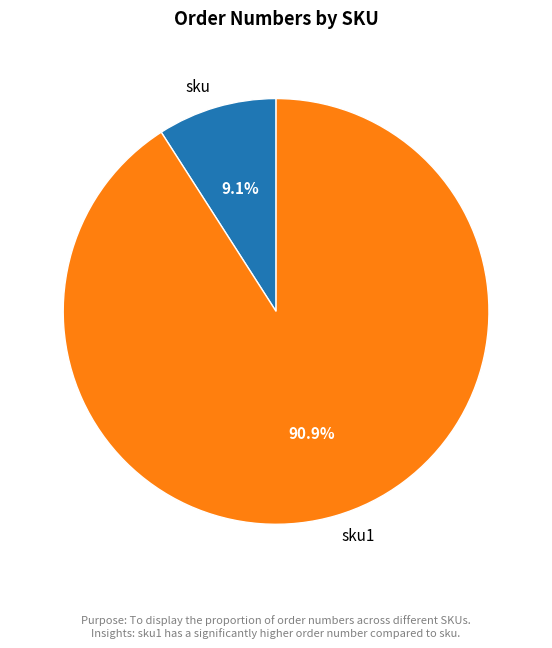

What percentage do sku and sku1 together represent?

100.0%